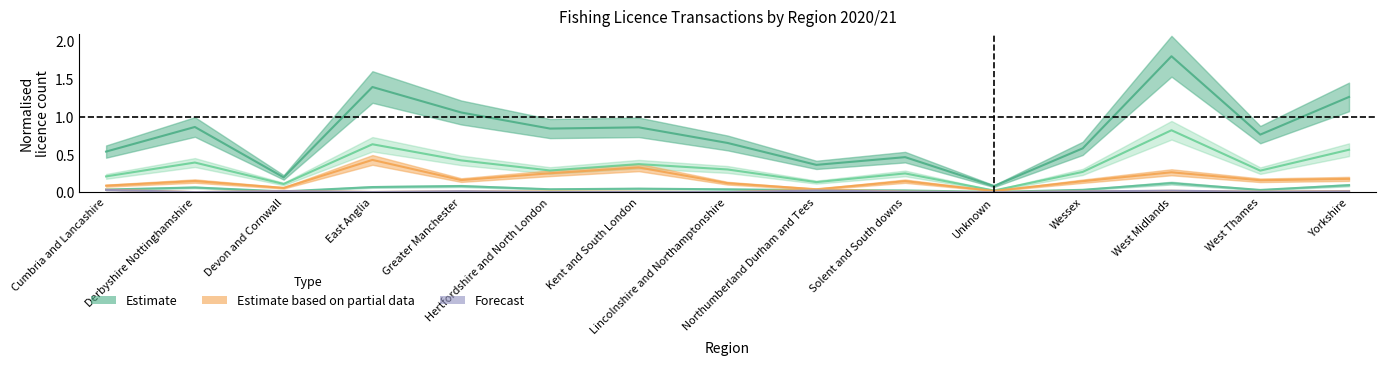

What is the average value of the Coarse 3 Rod Full series?

0.2